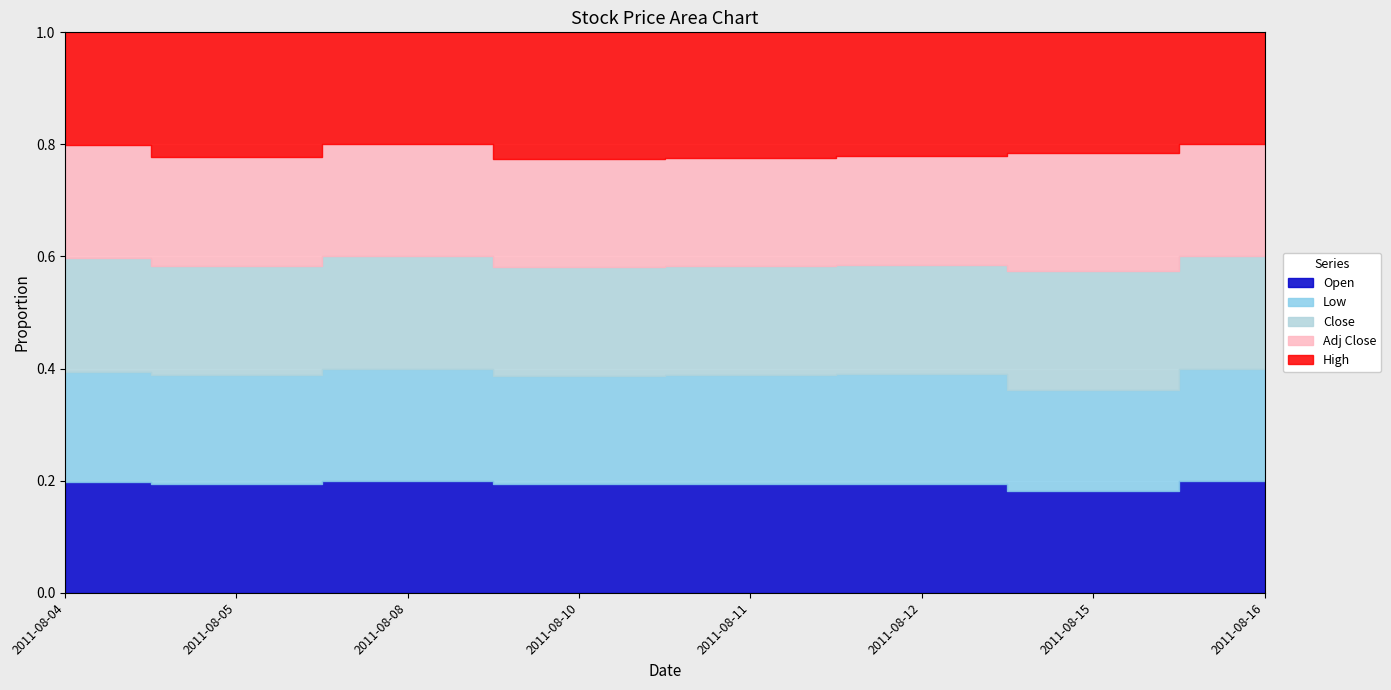

Which series has the widest spread of values?

Open